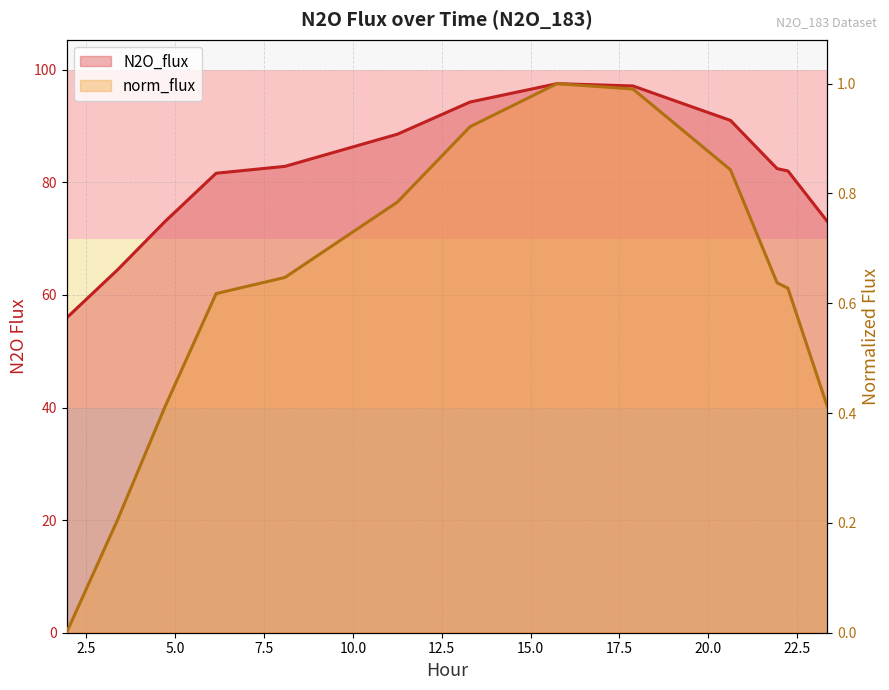

Where is the first local maximum for norm_flux?

15.746